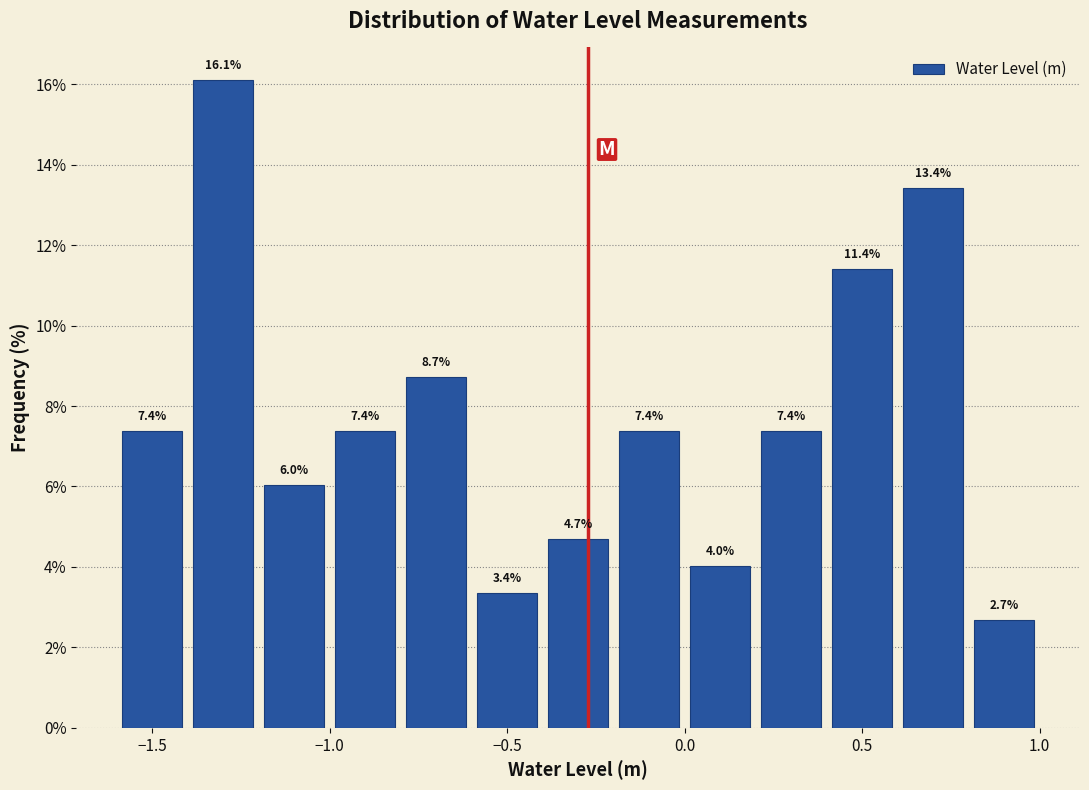

Reading left to right, list every bar in this chart as the range it spans on the x-axis followed by its height.

-1.6 to -1.4: 7.4
-1.4 to -1.2: 16.1
-1.2 to -1.0: 6.0
-1.0 to -0.8: 7.4
-0.8 to -0.6: 8.7
-0.6 to -0.4: 3.4
-0.4 to -0.2: 4.7
-0.2 to 0.0: 7.4
0.0 to 0.2: 4.0
0.2 to 0.4: 7.4
0.4 to 0.6: 11.4
0.6 to 0.8: 13.4
0.8 to 1.0: 2.7